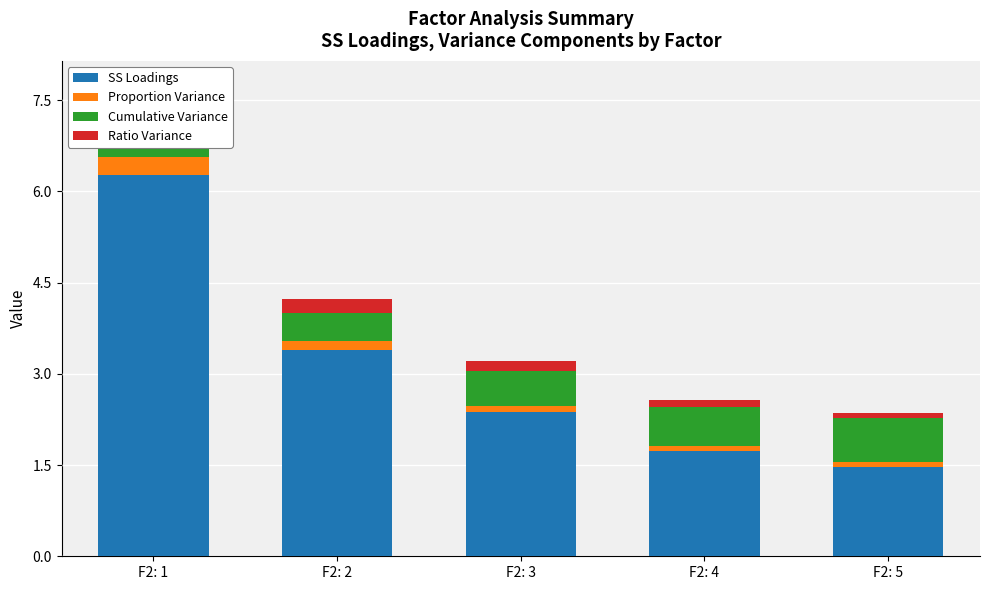

What is the value of the Proportion Variance bar at the 4th from the left?

0.1